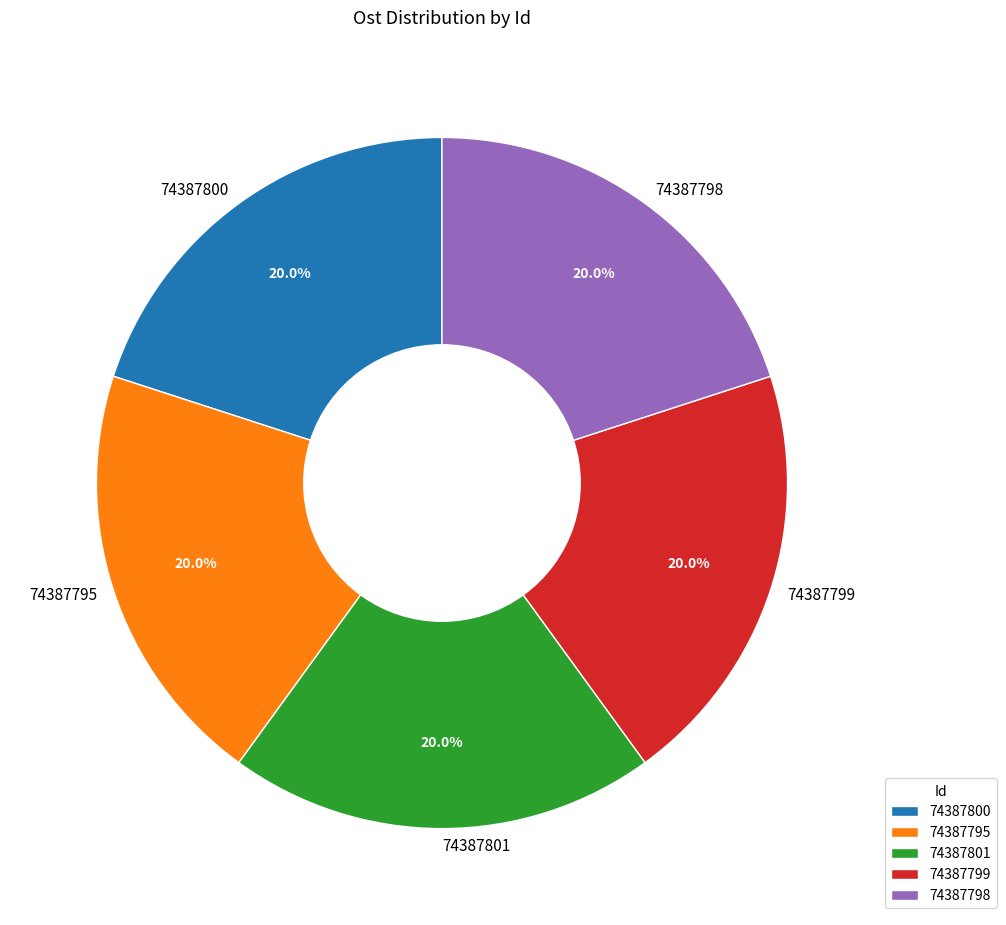

Is there any slice that represents more than half of the pie?

No